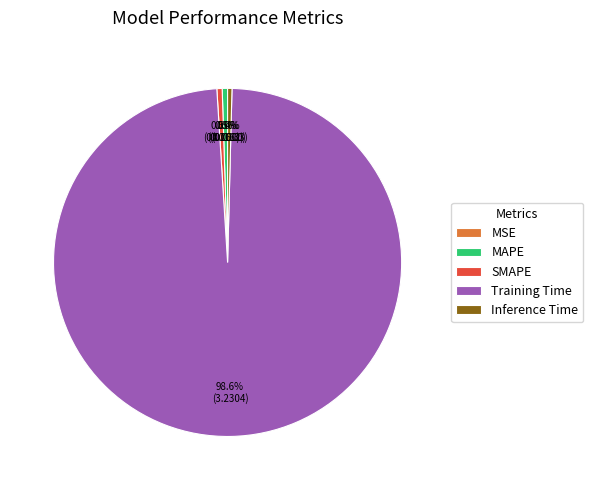

How many segments does this pie chart have?

5